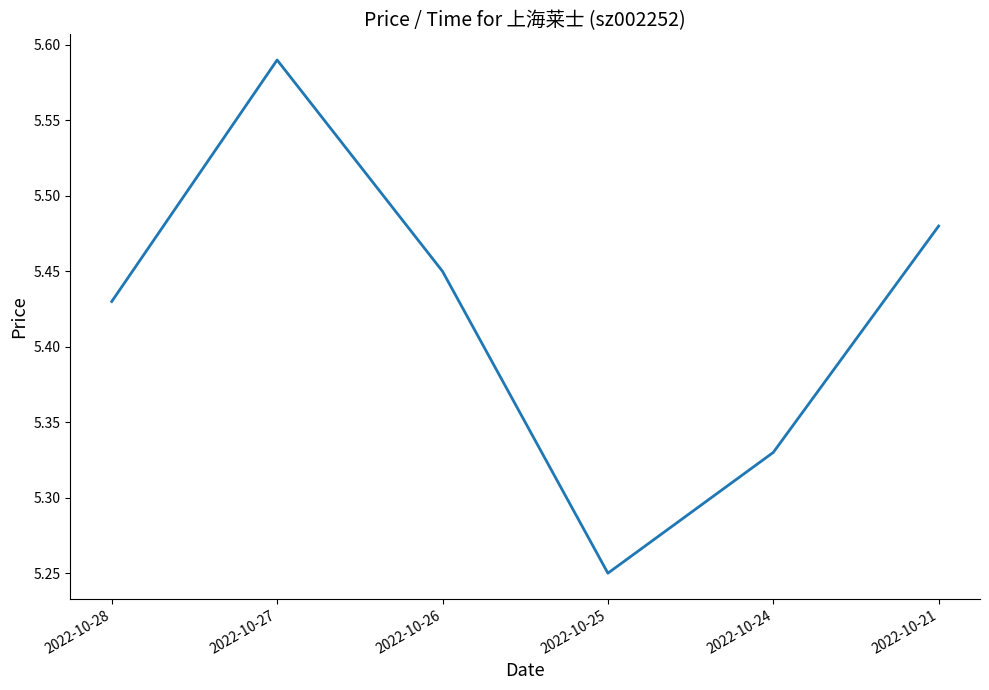

True or false: the data has more than 0 interior local peaks.

True